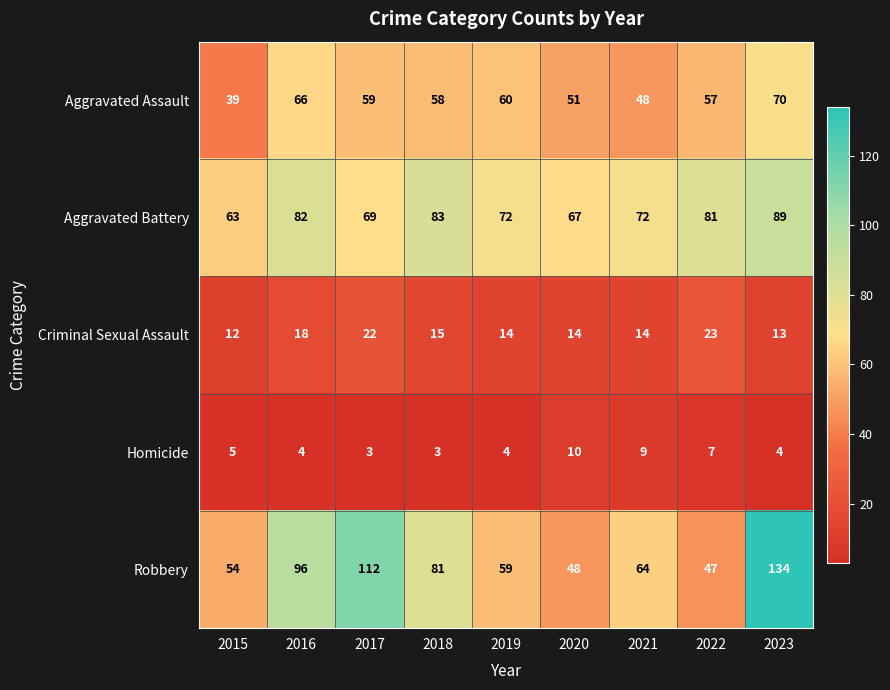

What is the total value across all series at 2022?

215